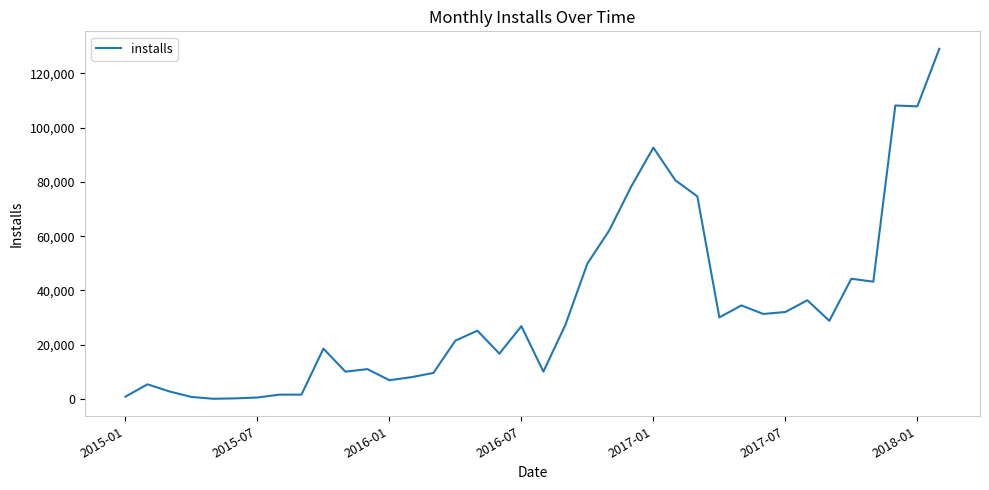

What is the difference between the maximum and minimum values?

128951